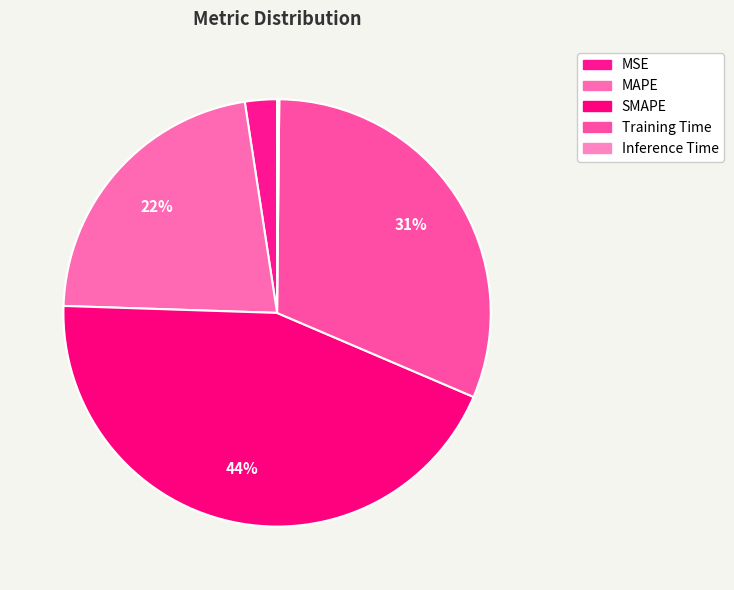

What is the smallest slice in the pie chart?

Inference Time